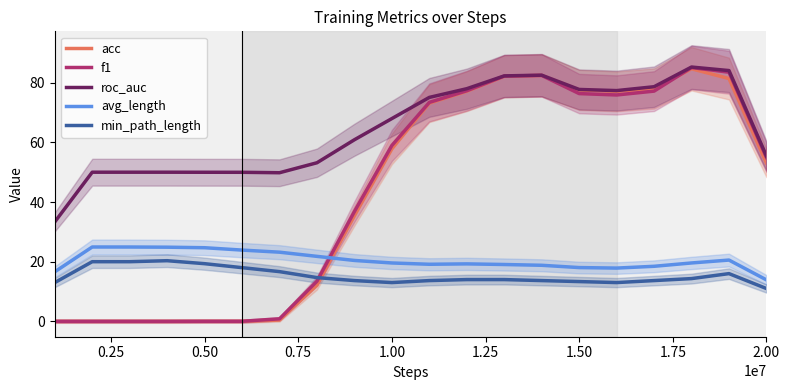

The acc series shows 57.8 at 1.00. True or false?

True